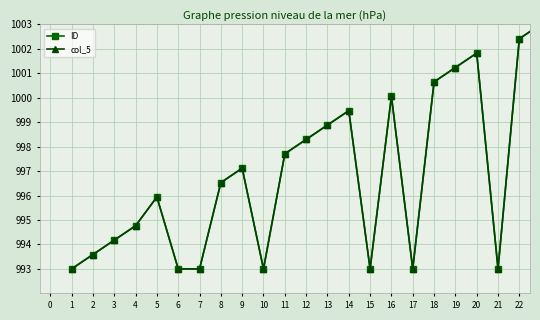

Does the chart have visible grid lines?

Yes